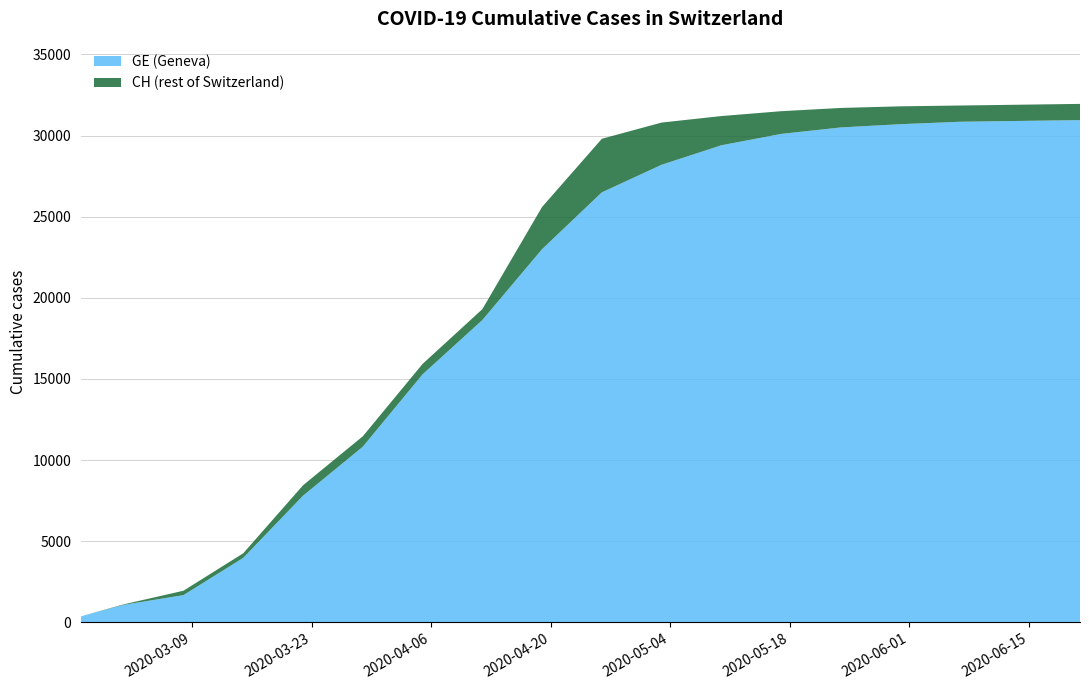

Reading left to right, what are all the values shown in this chart?

GE: 375	1083	1681	3978	7807	10825	15284	18630	23000	26500	28200	29400	30100	30500	30700	30850	30900	30950
CH: 375	1113	1952	4259	8449	11467	15926	19300	25600	29800	30800	31200	31500	31700	31800	31850	31900	31950